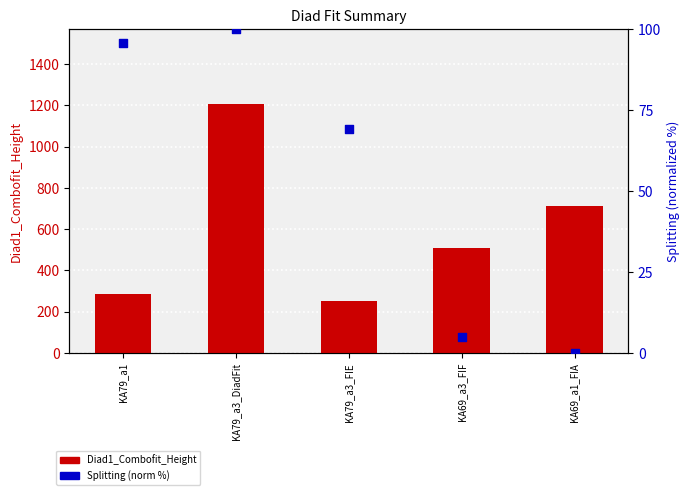

What are all the series names shown in the legend?

Diad1_Combofit_Height, Splitting (norm %)